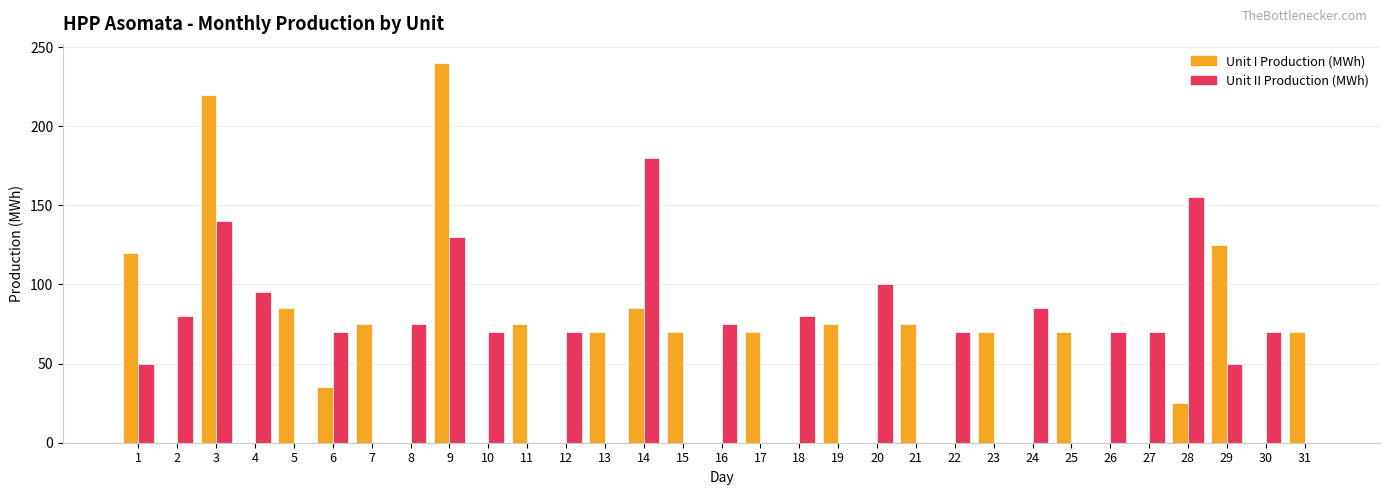

Reading right to left, what are all the values shown in this chart?

Unit I Production (MWh): 70	0	125	25	0	0	70	0	70	0	75	0	75	0	70	0	70	85	70	0	75	0	240	0	75	35	85	0	220	0	120
Unit II Production (MWh): 0	70	50	155	70	70	0	85	0	70	0	100	0	80	0	75	0	180	0	70	0	70	130	75	0	70	0	95	140	80	50